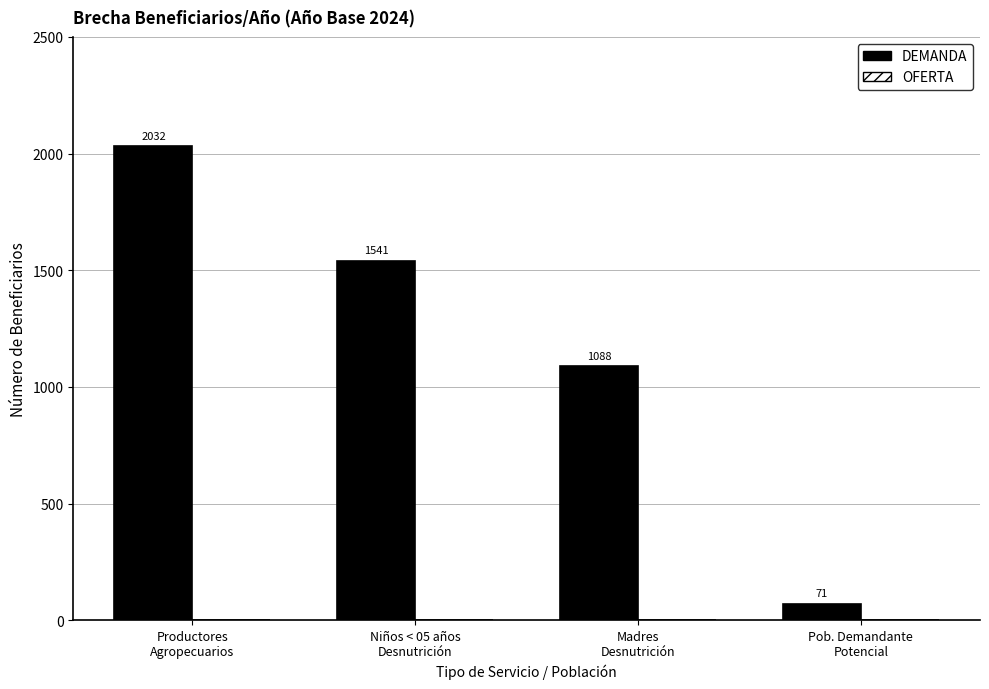

What is the value of the 3rd bar from the left?

1088.0